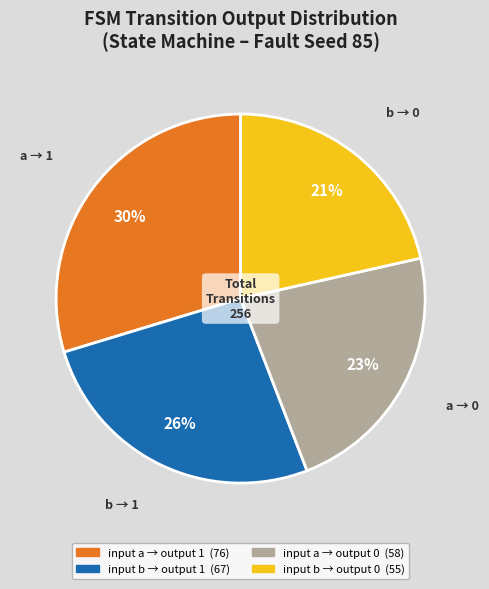

To the nearest percent, what is the average slice percentage?

25%